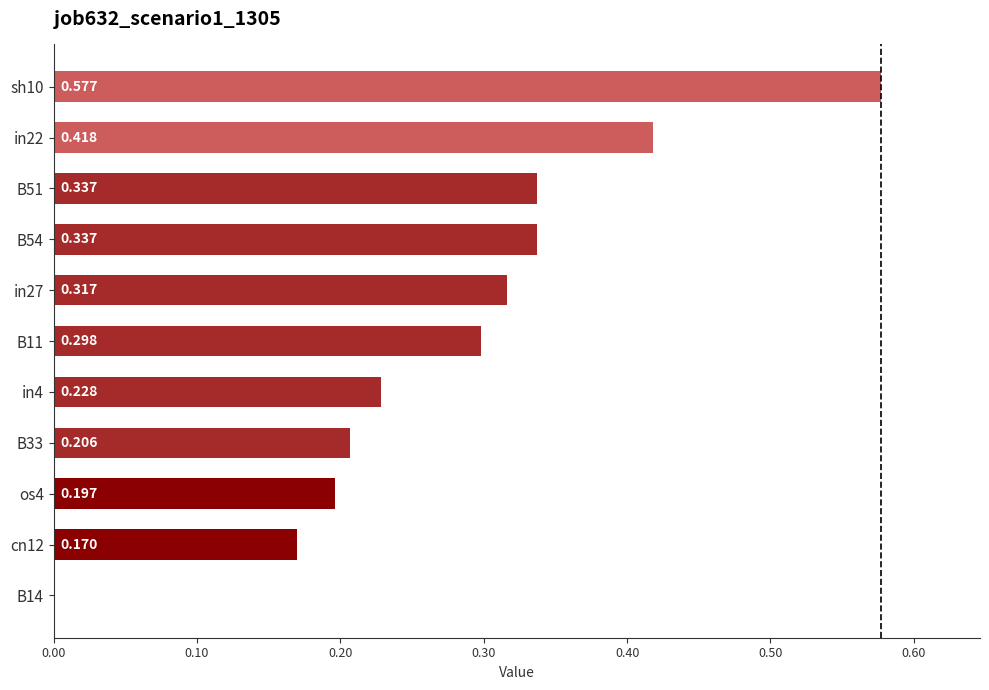

Are the bars horizontal?

Yes